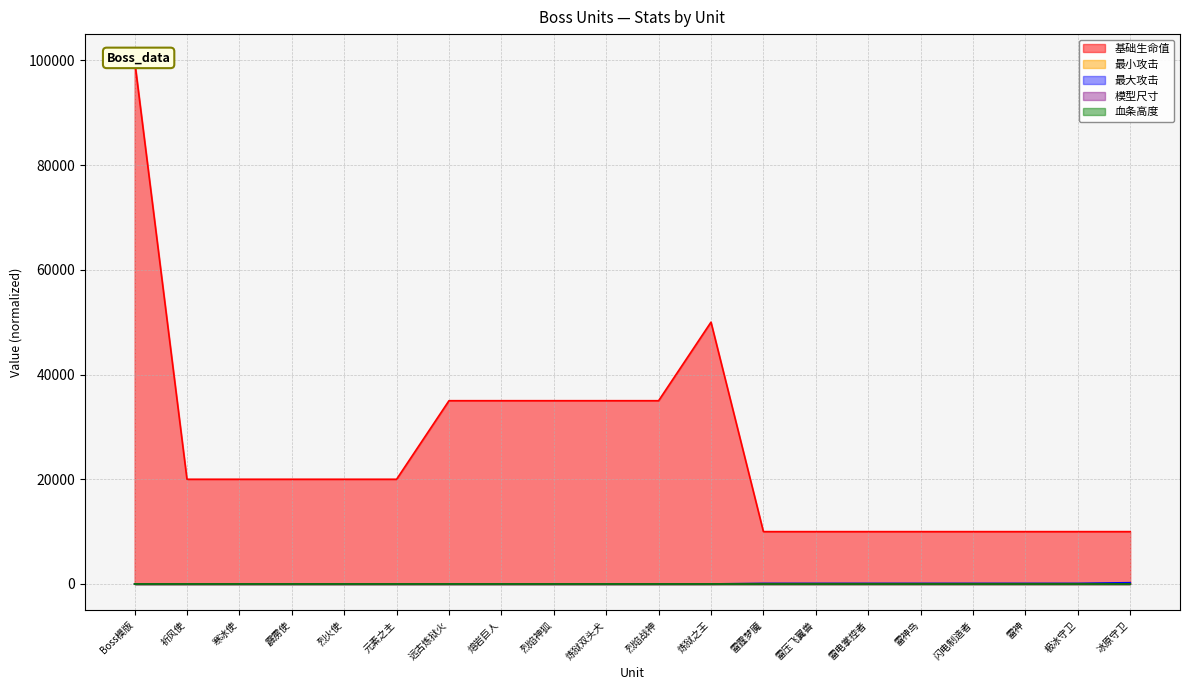

How many 模型尺寸 values are between 0 and 1?

20